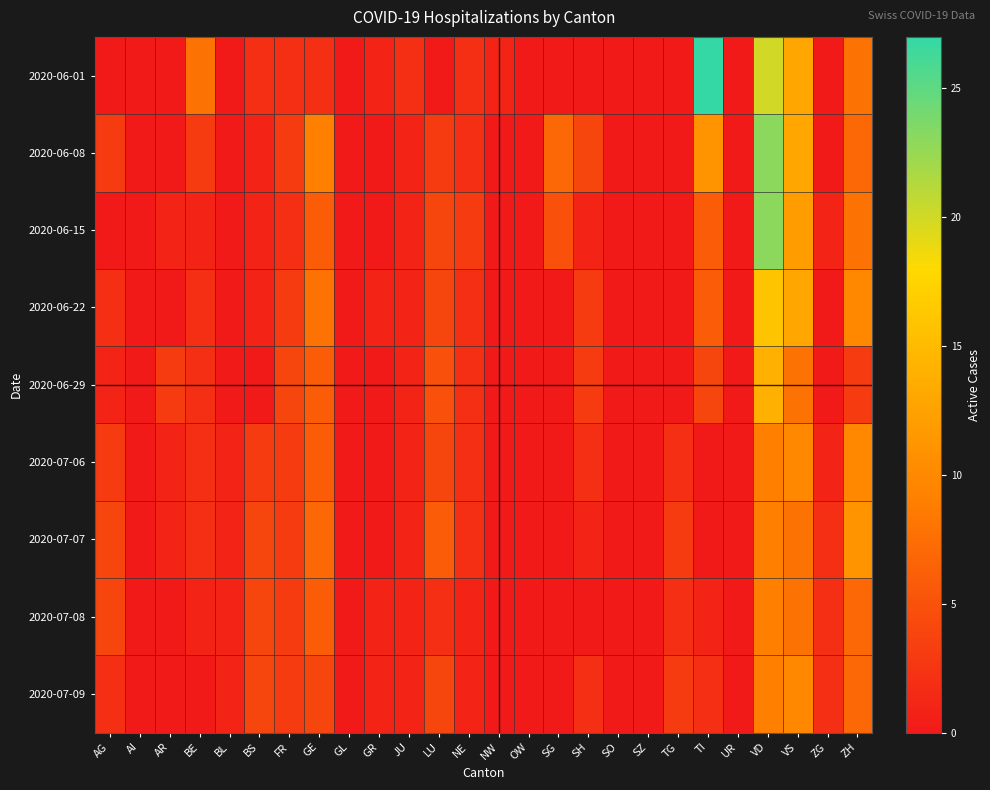

Between AR and SO, which series saw the biggest shift?

2020-06-29